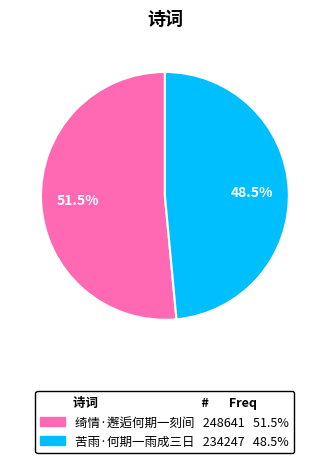

Rank the categories by value from lowest to highest.

苦雨·何期一雨成三日, 绮情·邂逅何期一刻间